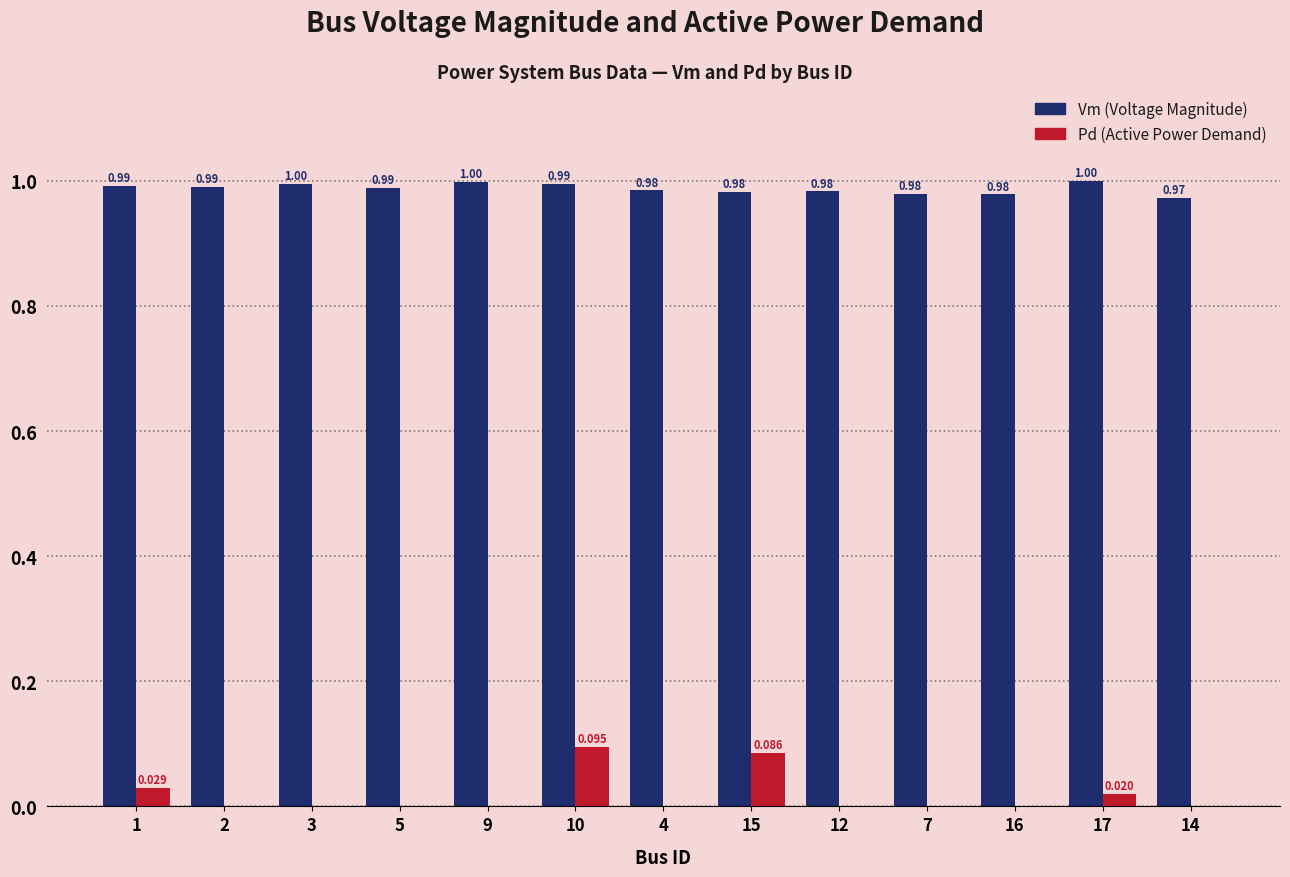

Between 5 and 17, which series saw the biggest shift?

Pd (Active Power Demand)